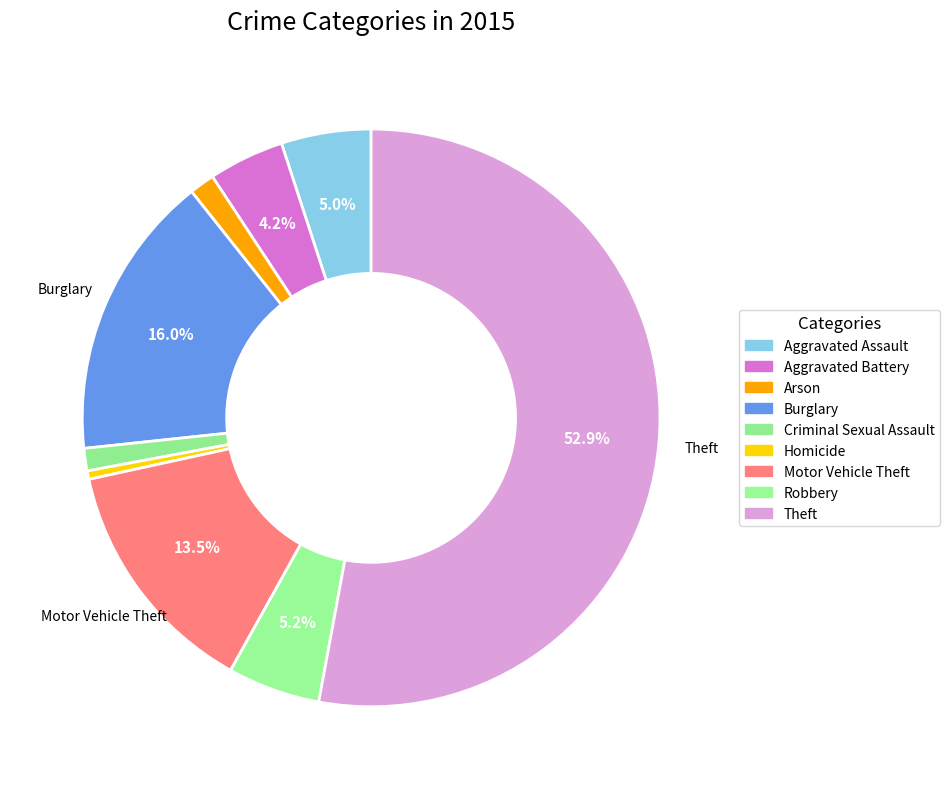

Count the number of slices in the pie.

9